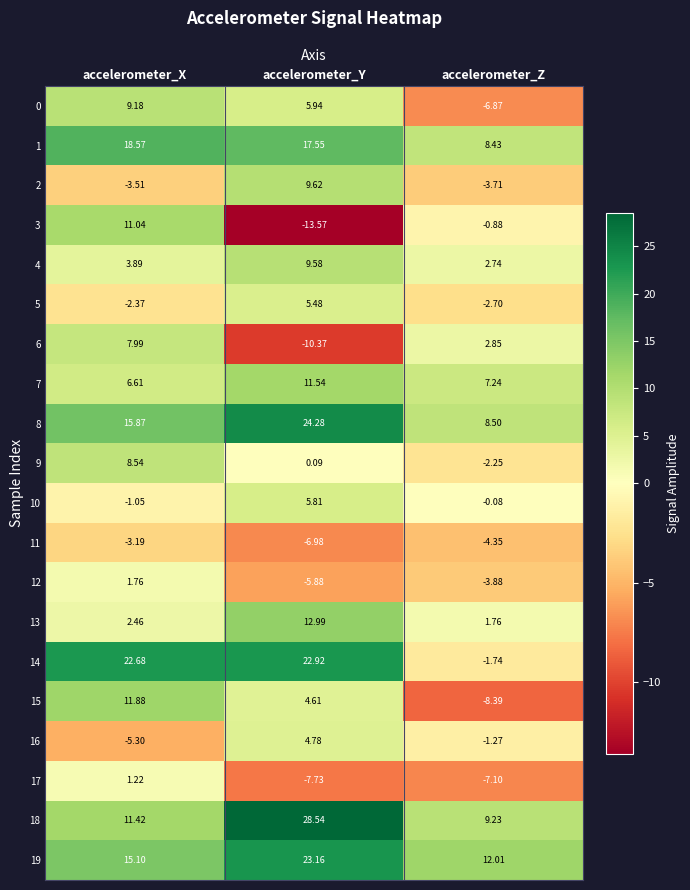

Which category has the lowest value in the 5 series?

accelerometer_Z